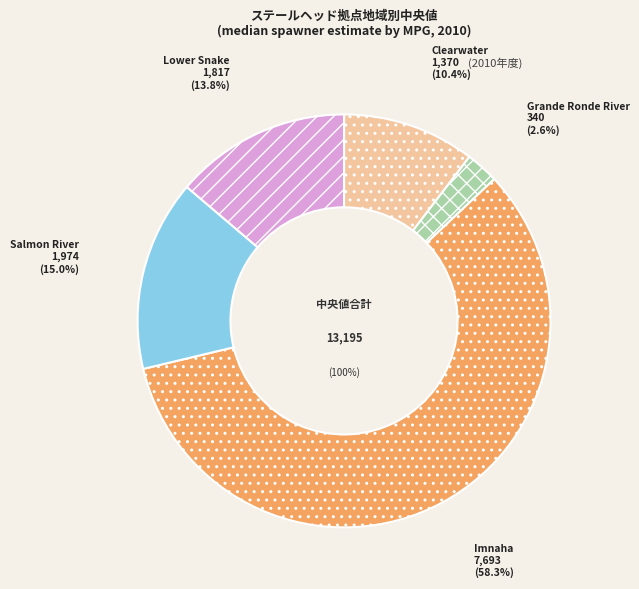

Rank the categories by value from highest to lowest.

Imnaha, Salmon River, Lower Snake, Clearwater, Grande Ronde River